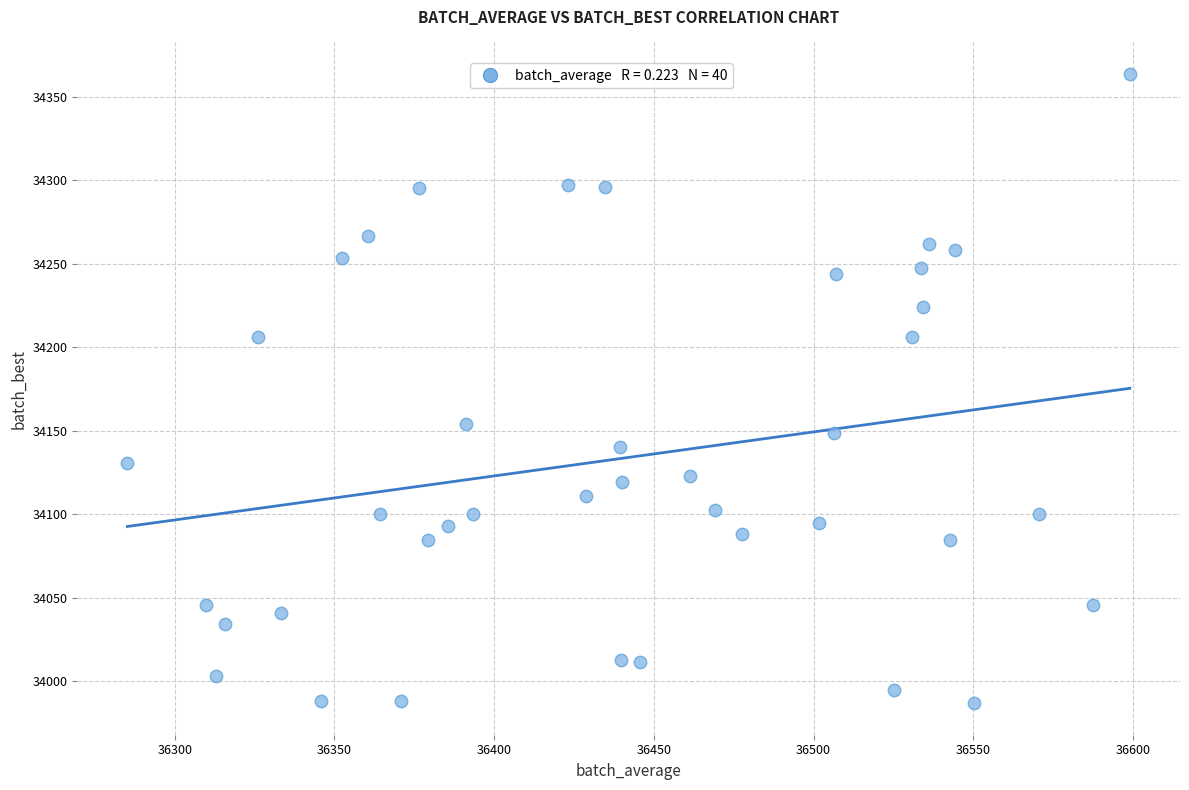

What is the range of Y values (max minus min)?

377.0